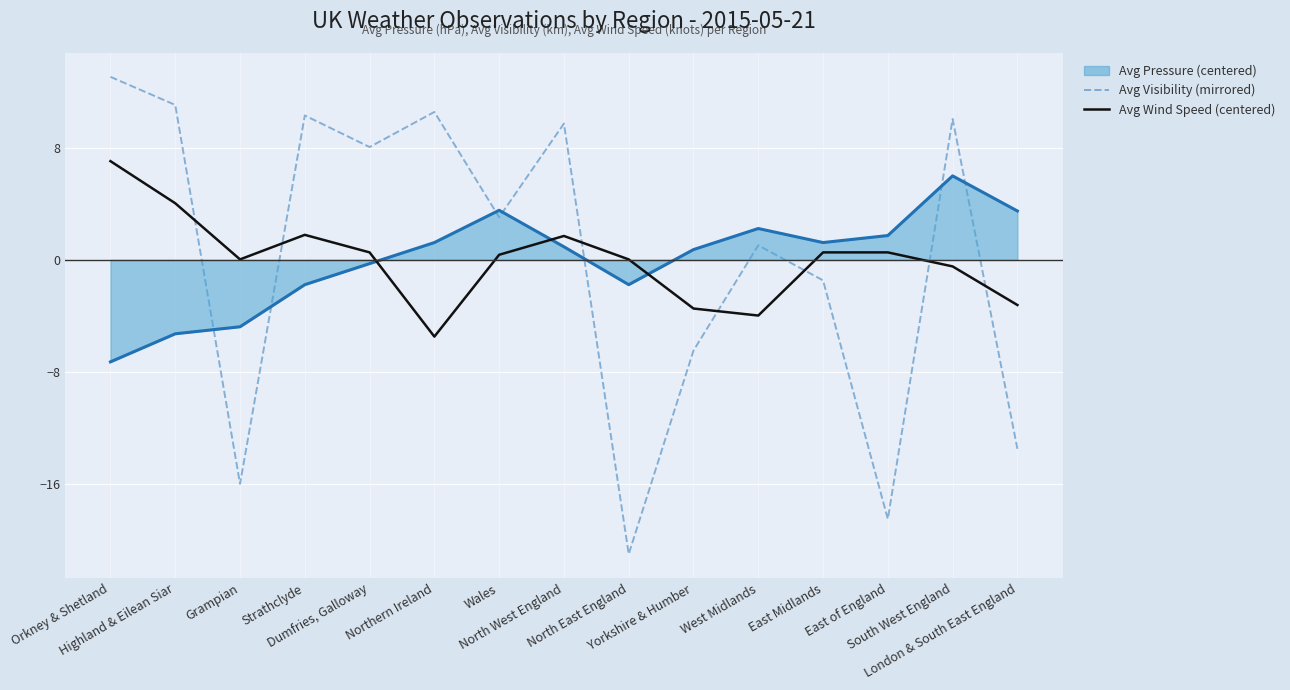

Which series has the largest range (max minus min)?

Avg Visibility (mirrored)